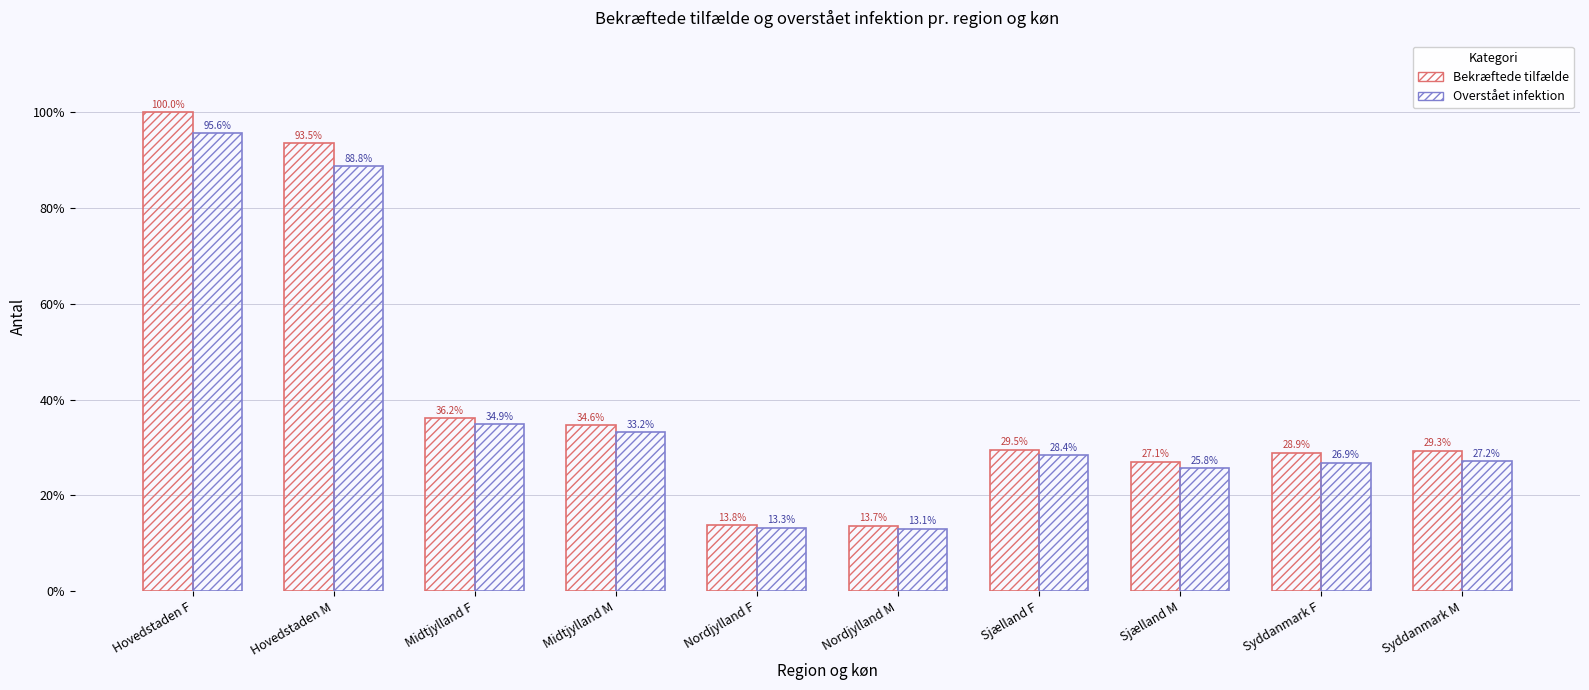

Between Hovedstaden M and Syddanmark M, which is larger?

Hovedstaden M